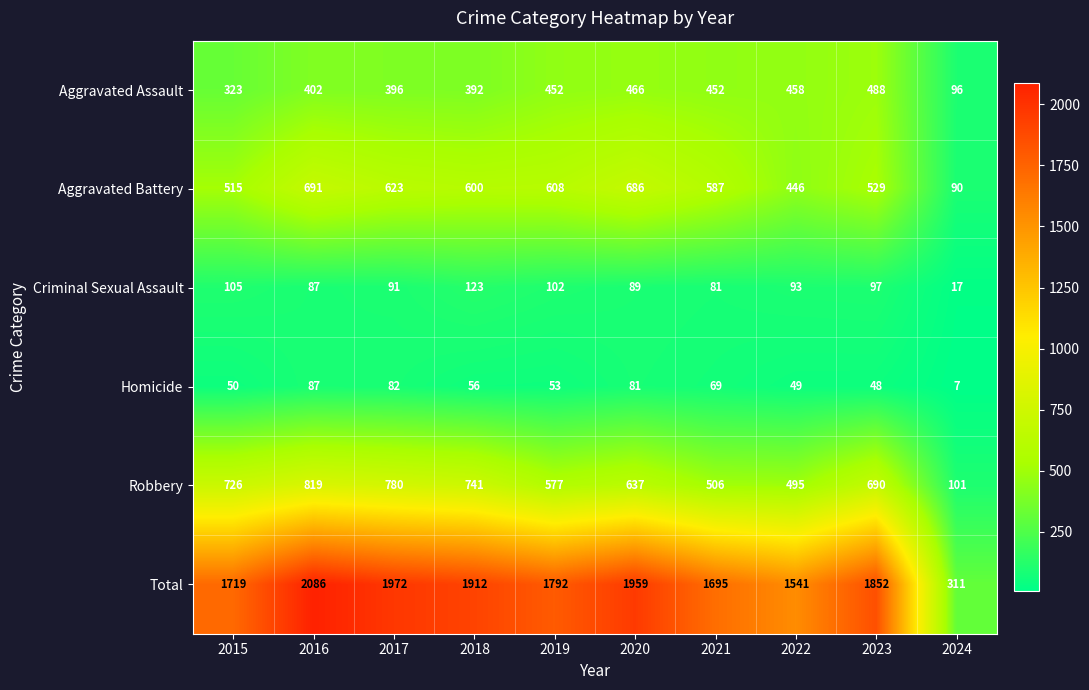

At which category is the sum across all series the highest?

2016